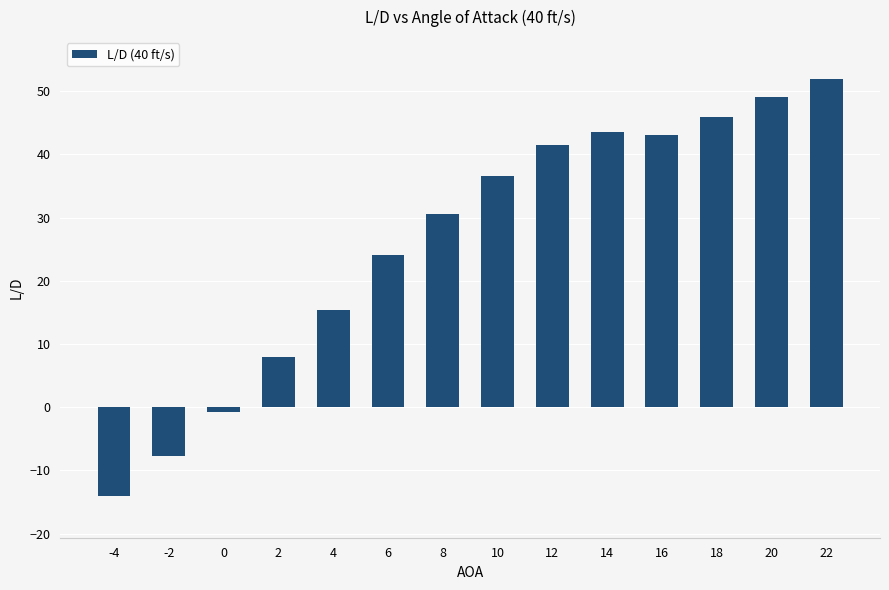

True or false: the data shows 13.8 at 22.

False